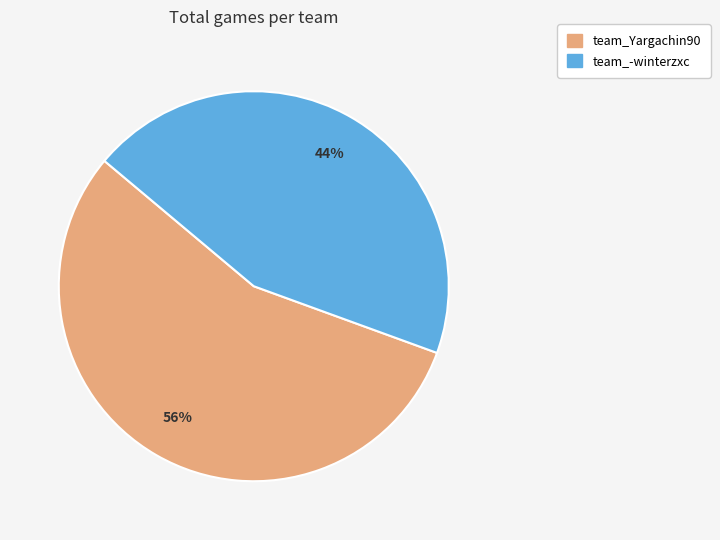

Count the number of slices in the pie.

2